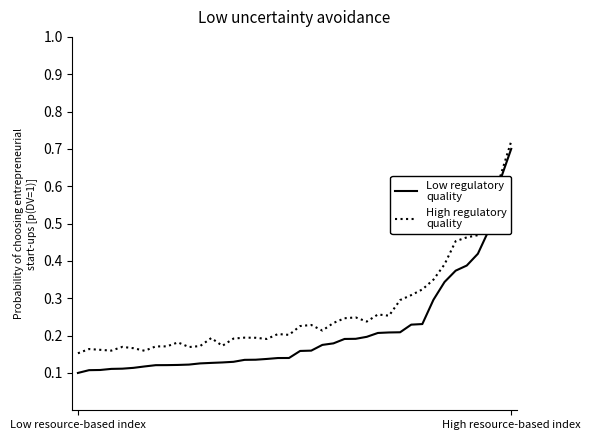

How many lines are shown in the chart?

2